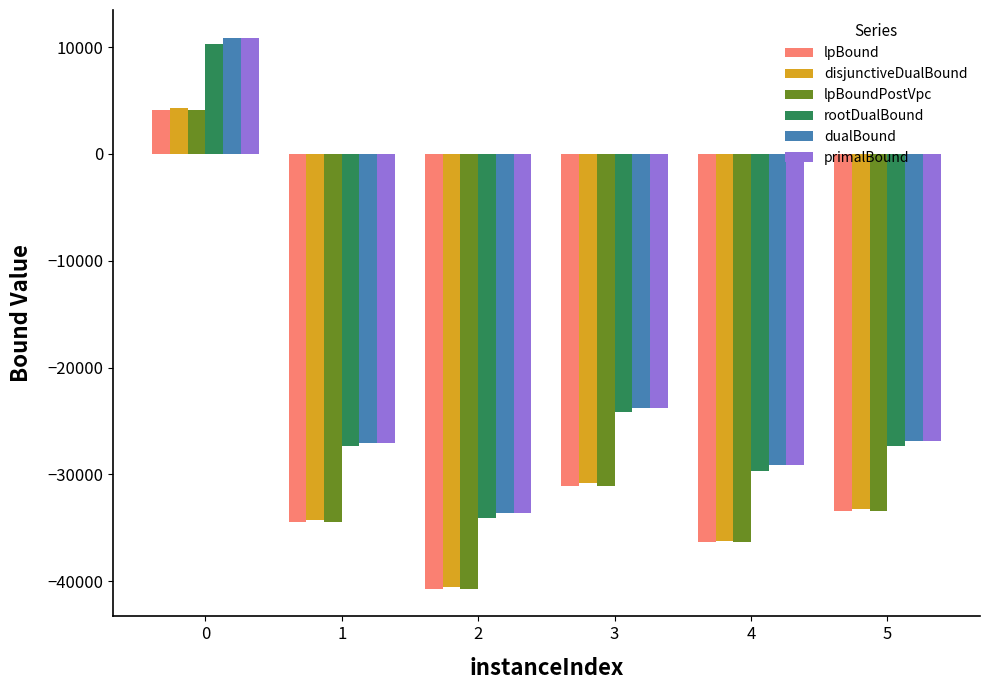

At which label is lpBound closest to -18298?

3